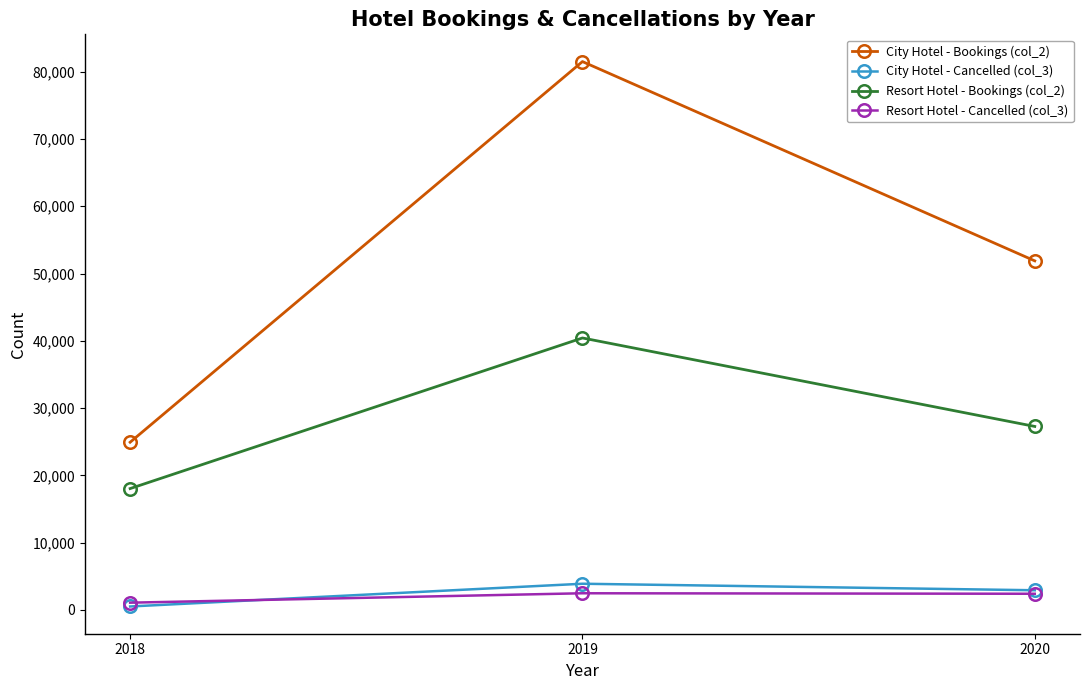

What are all the series names shown in the legend?

City Hotel - Bookings (col_2), City Hotel - Cancelled (col_3), Resort Hotel - Bookings (col_2), Resort Hotel - Cancelled (col_3)